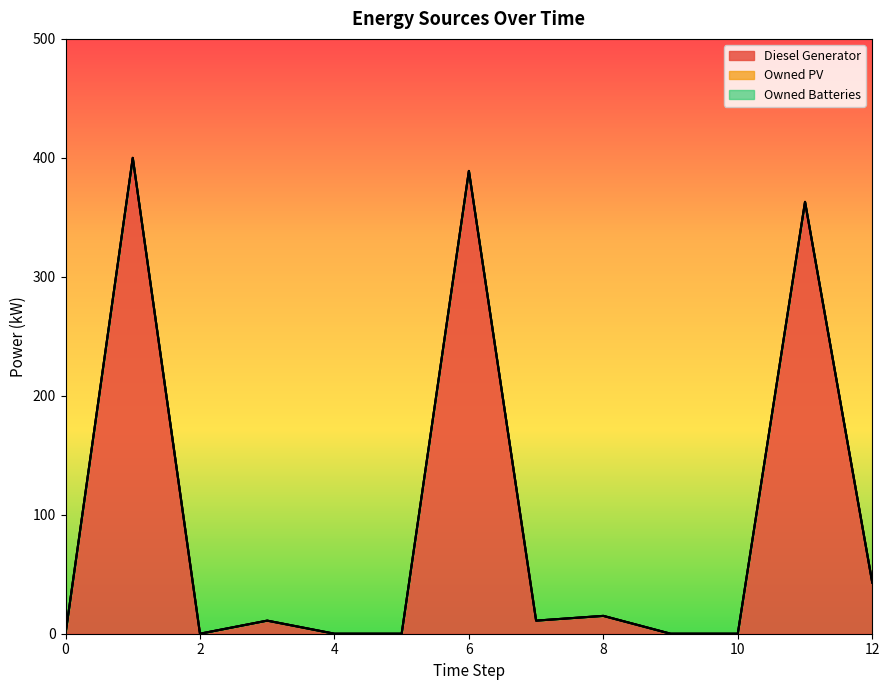

True or false: Owned PV and Owned Batteries intersect in this chart.

False